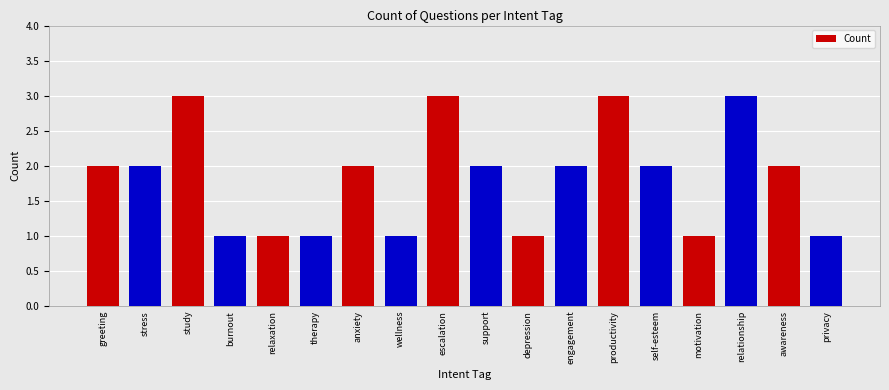

What is the average value?

2